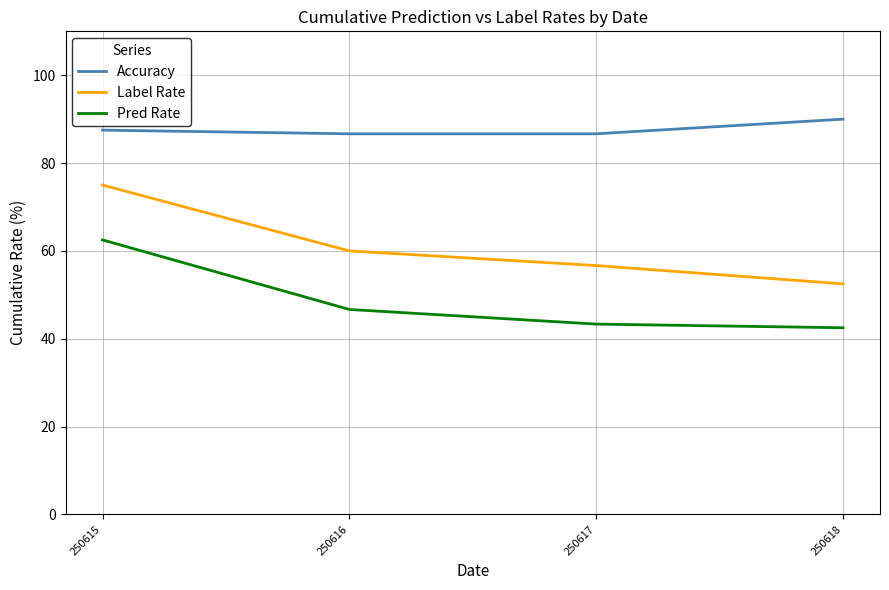

Rank the series by their average value, from lowest to highest.

Pred Rate, Label Rate, Accuracy